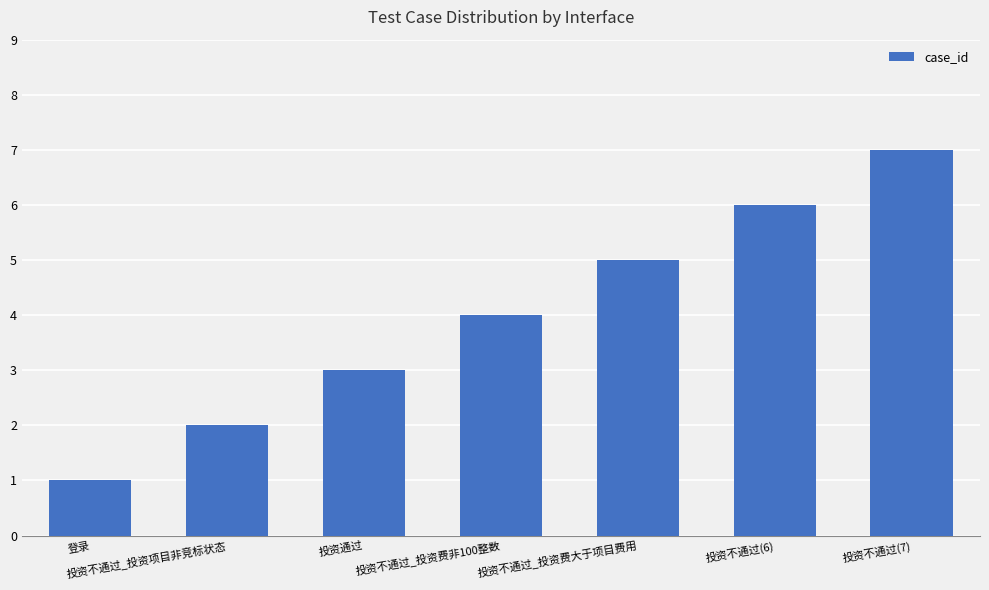

Between 投资不通过(7) and 投资不通过_投资项目非竞标状态, which is larger?

投资不通过(7)